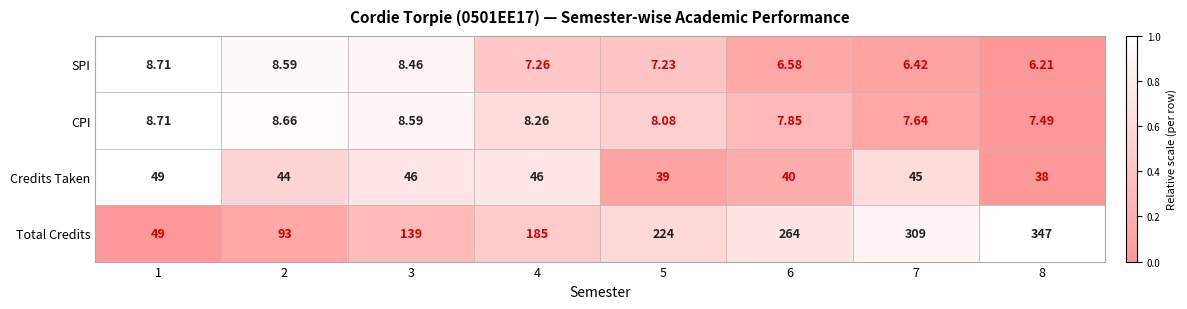

Rank the series at 8 from highest to lowest value.

Total Credits, Credits Taken, CPI, SPI